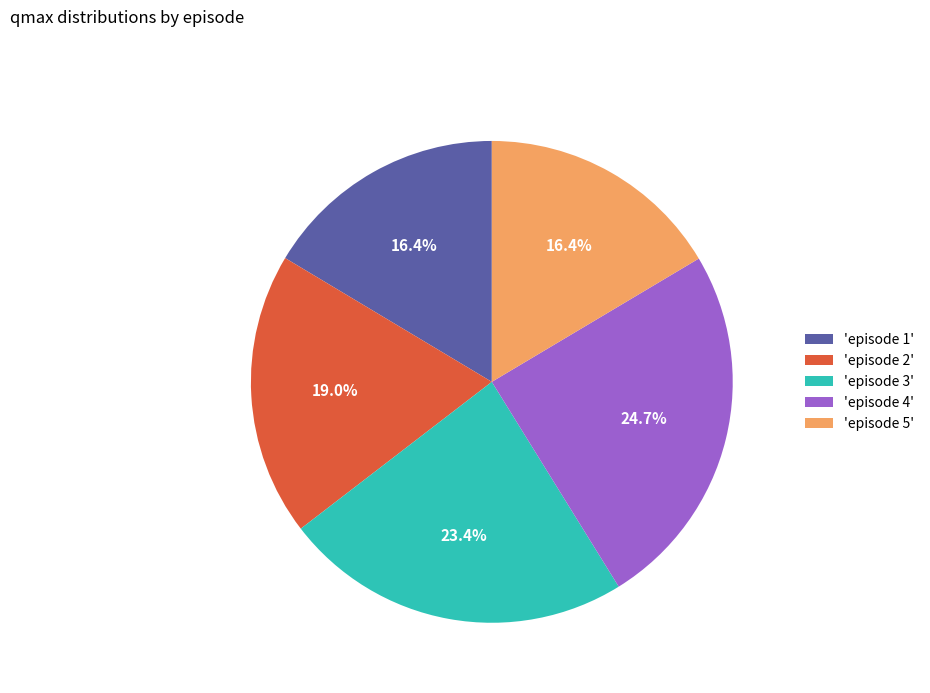

Which slice is the largest?

'episode 4'